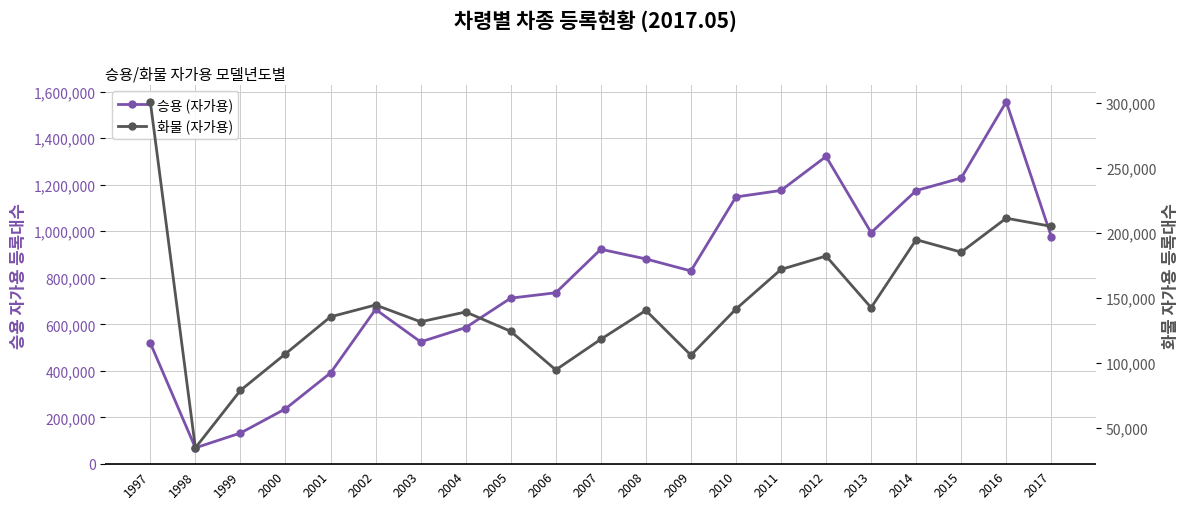

Which series has the widest spread of values?

승용 (자가용)